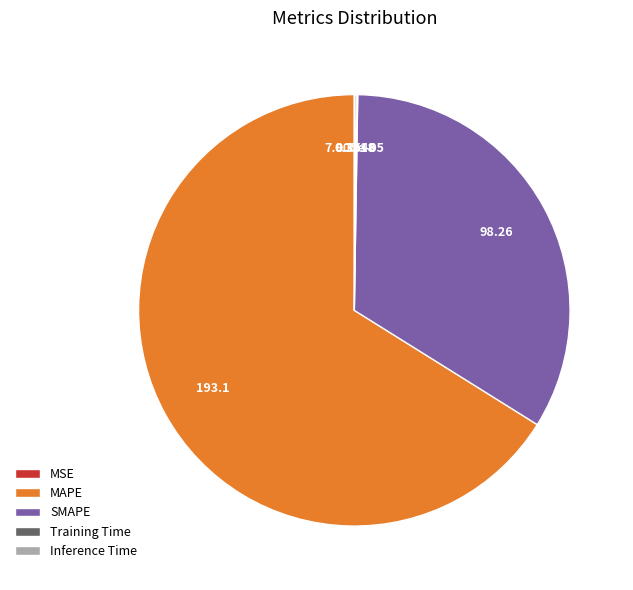

What is the largest slice in the pie chart?

MAPE